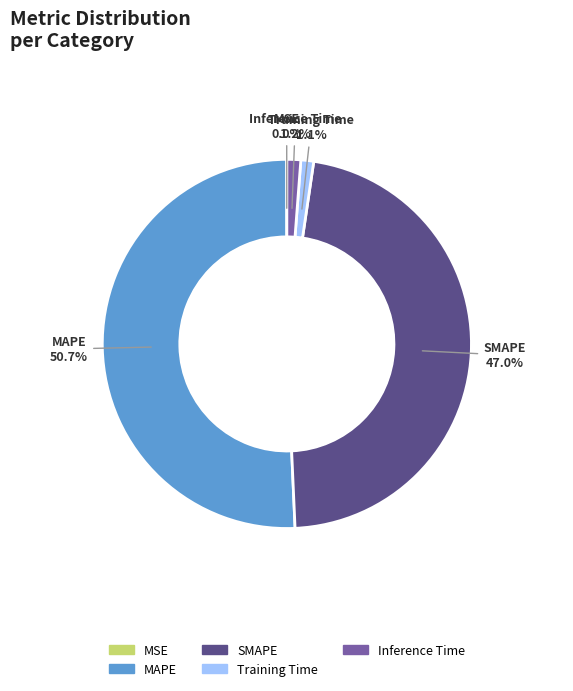

Which category has the biggest portion of the pie?

MAPE